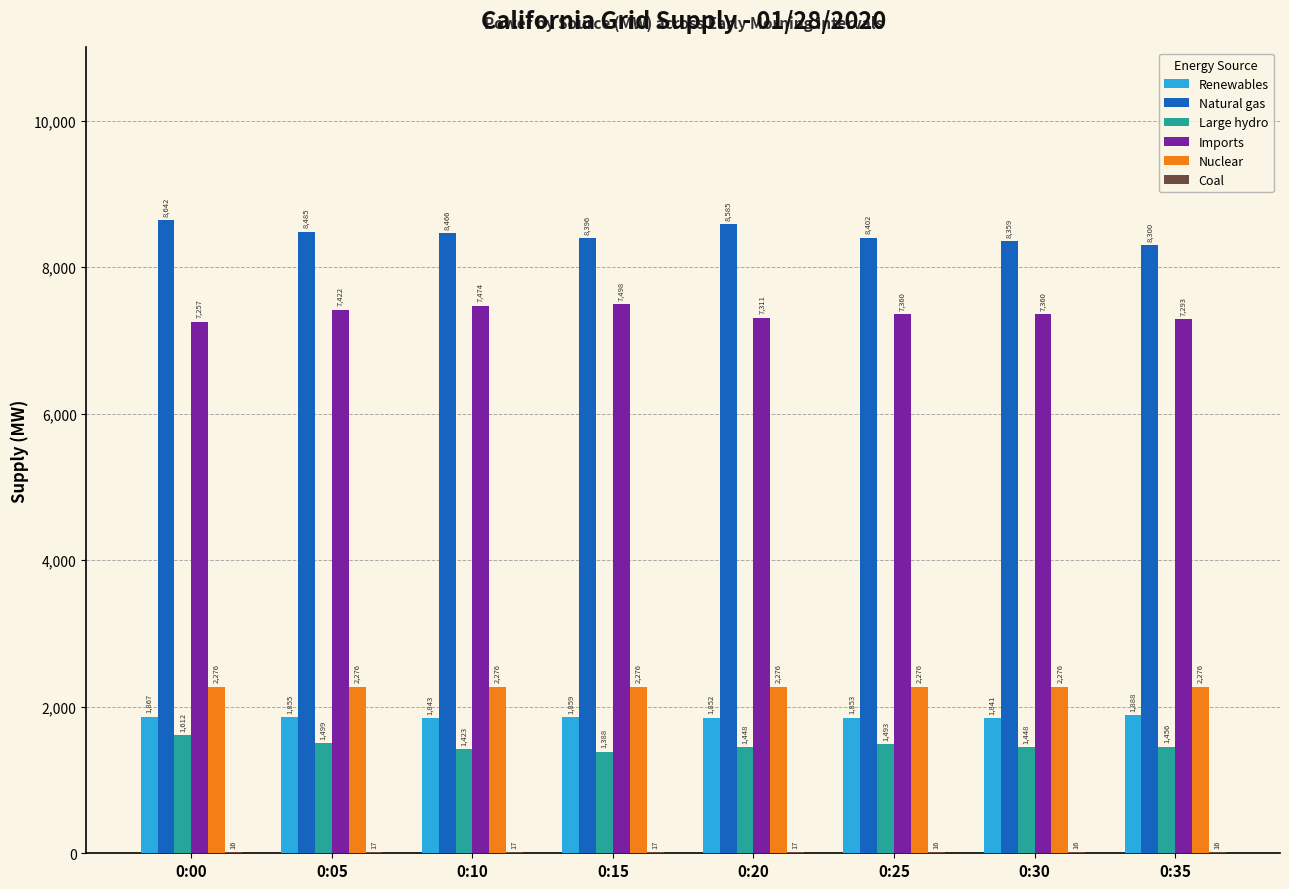

Where does the Natural gas series first go above 8466?

0:00